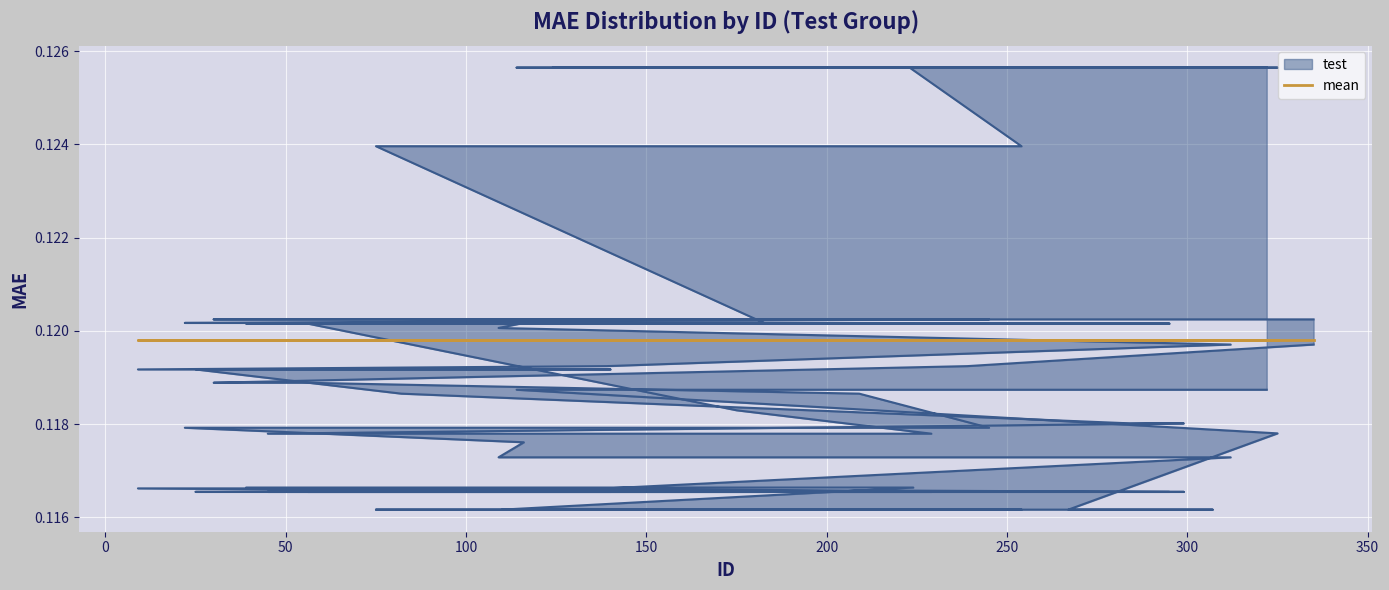

Between which two adjacent categories do mean and test first intersect?

322 and 114